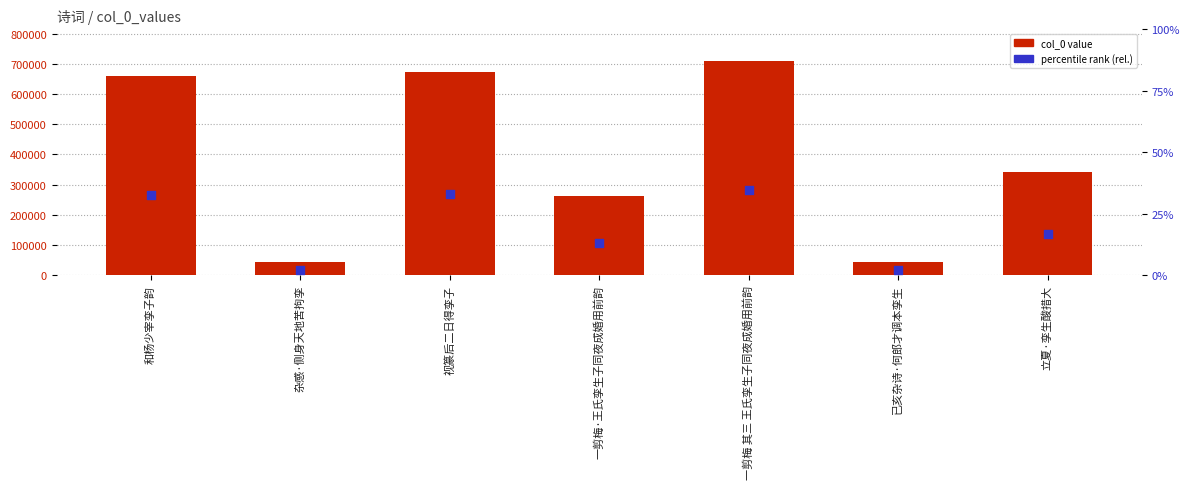

Which series contains the highest Y value?

col_0